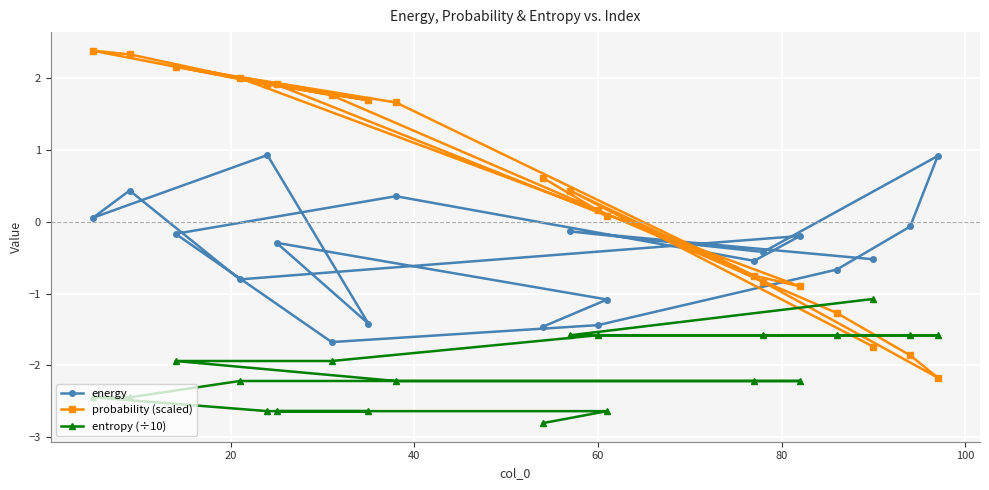

What is the sum of all energy values?

-8.2